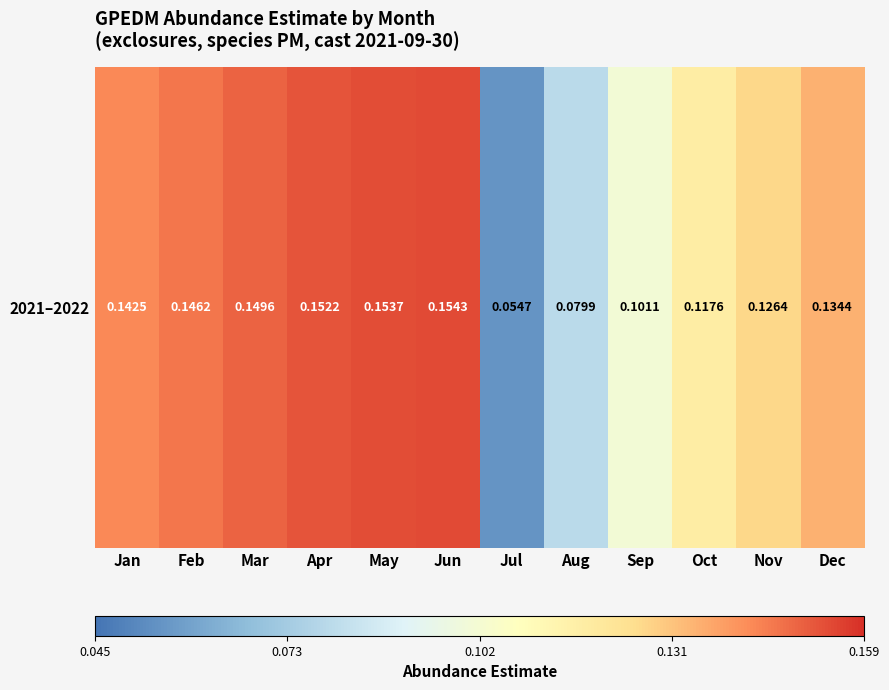

Rank the categories by value from lowest to highest.

Jul, Aug, Sep, Oct, Nov, Dec, Jan, Feb, Mar, Apr, May, Jun